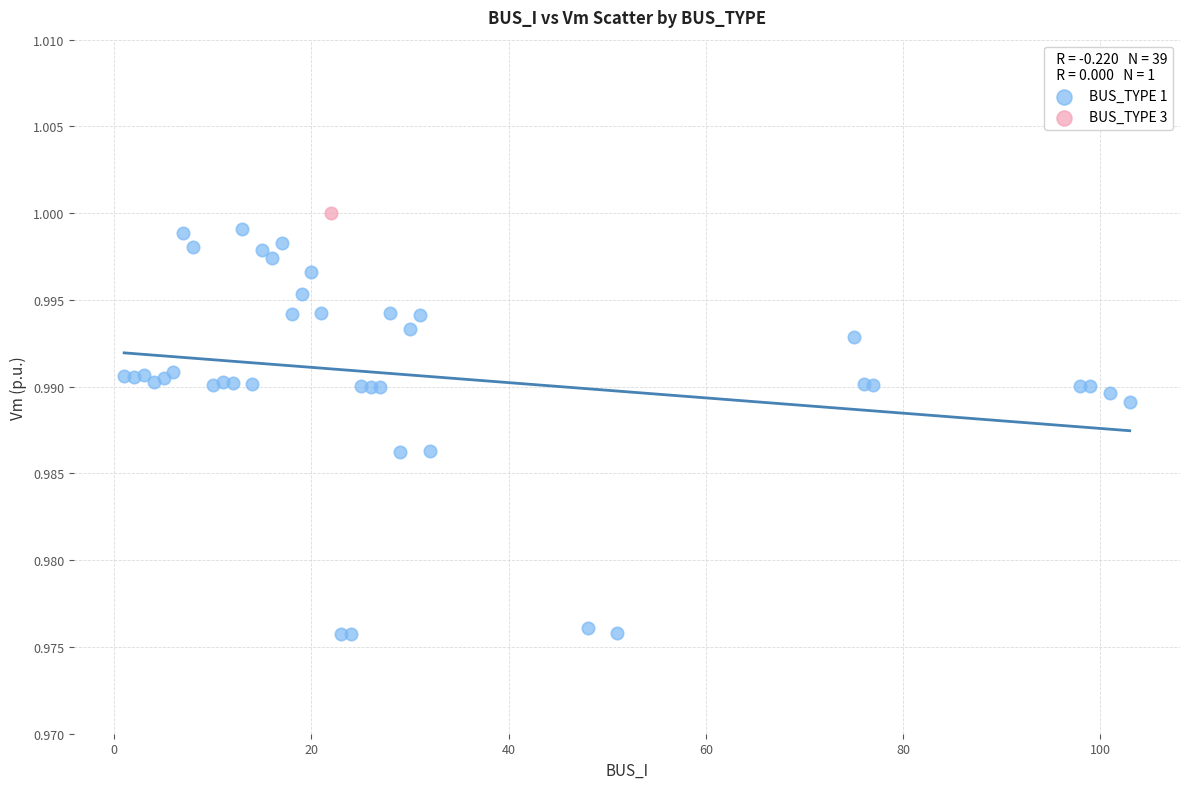

What are all the series names shown in the legend?

BUS_TYPE 1, BUS_TYPE 3